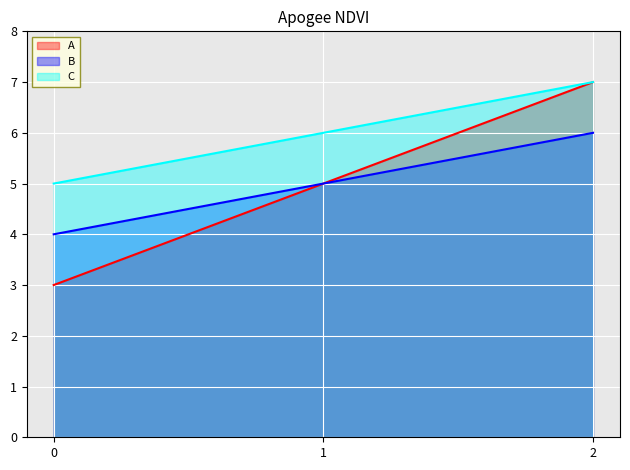

What is the difference between the maximum and minimum values in the B series?

2